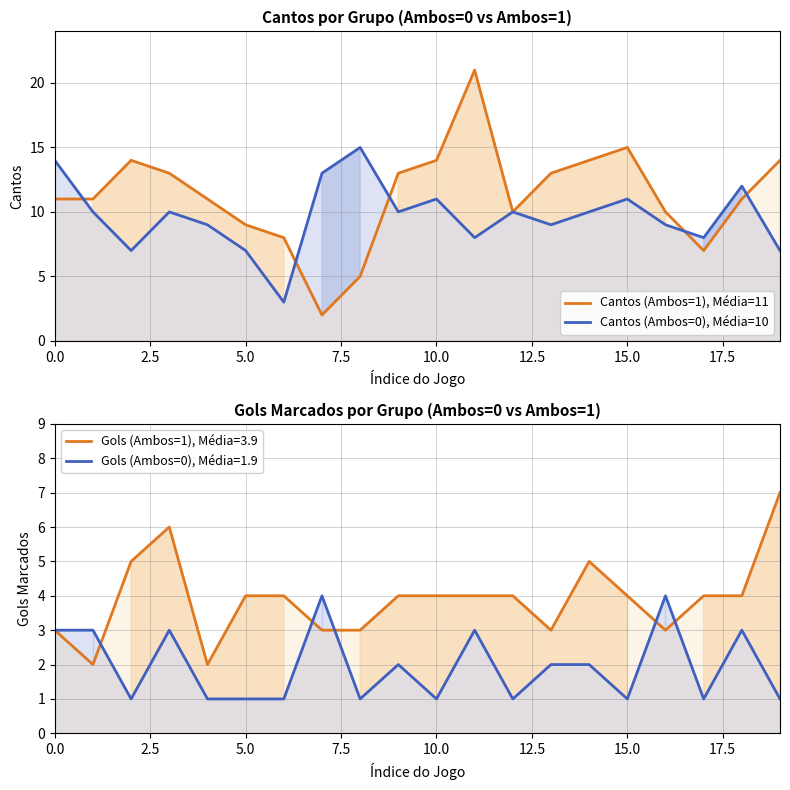

The value of Cantos (Ambos=0), Média=10 at 10 is 11. True or false?

True